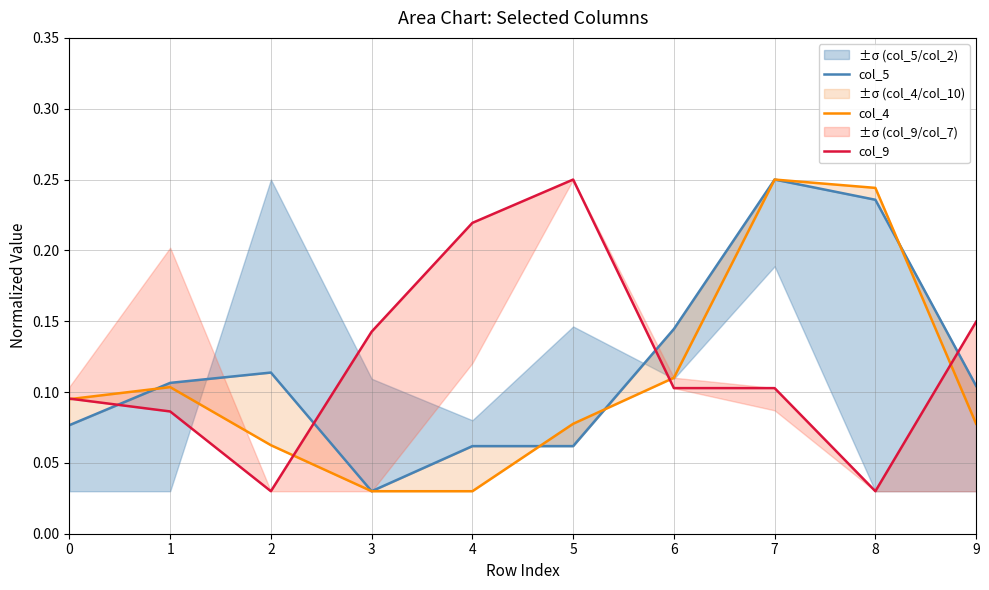

Rank the categories by col_9 value from lowest to highest.

2, 8, 1, 0, 6, 7, 3, 9, 4, 5